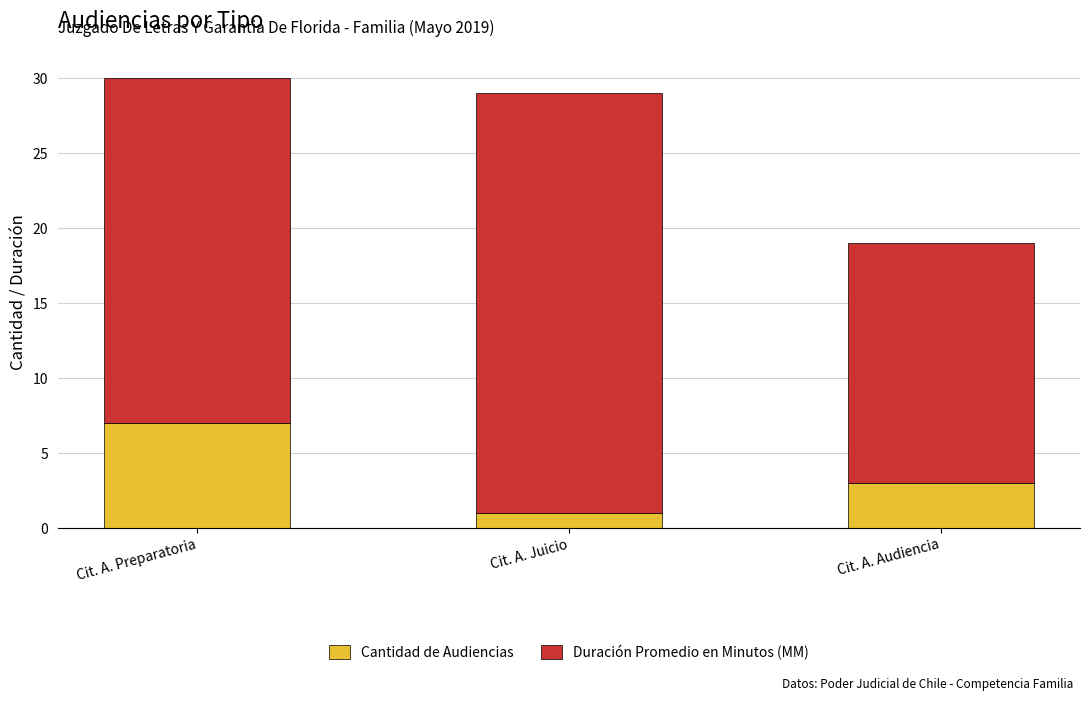

Reading left to right, what are the values for Cantidad de Audiencias?

Cit. A. Preparatoria=7	Cit. A. Juicio=1	Cit. A. Audiencia=3